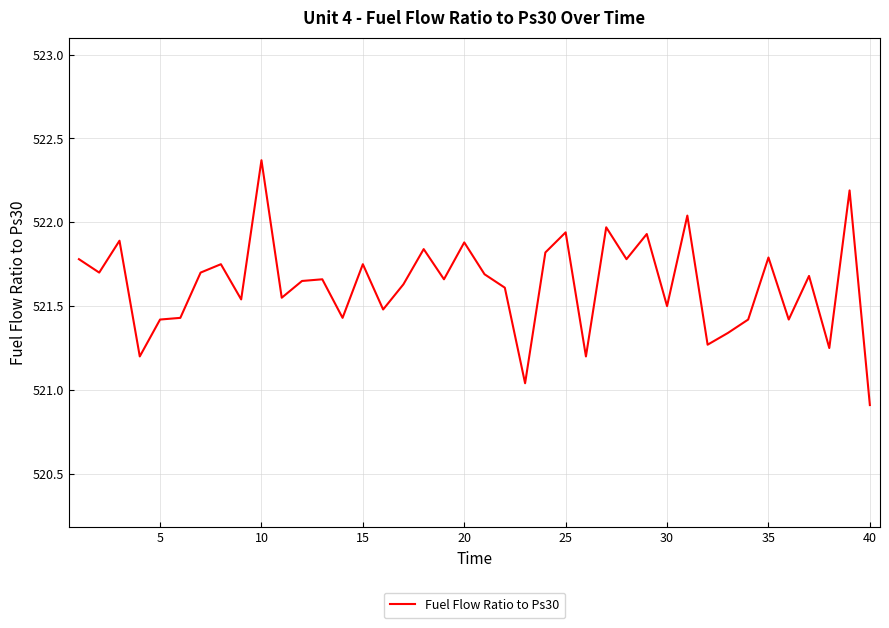

What is the difference between the maximum and minimum values?

1.5